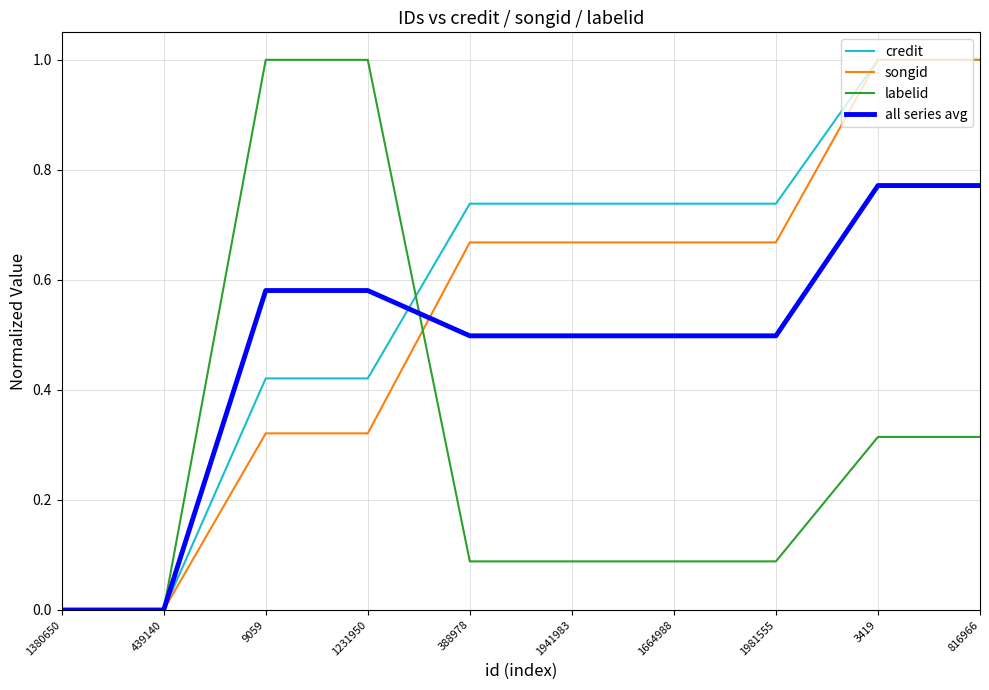

Between 388978 and 3419, which series saw the biggest shift?

songid